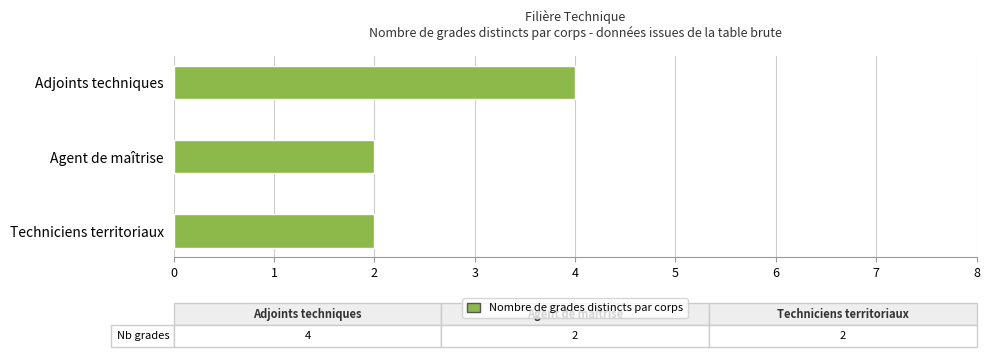

What is the maximum value shown in the chart?

4